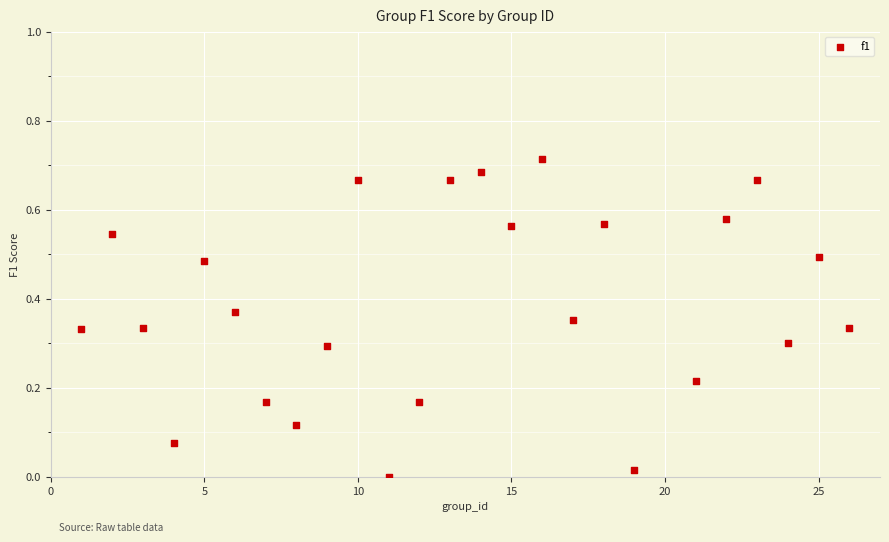

What is the range of X values (max minus min)?

25.0